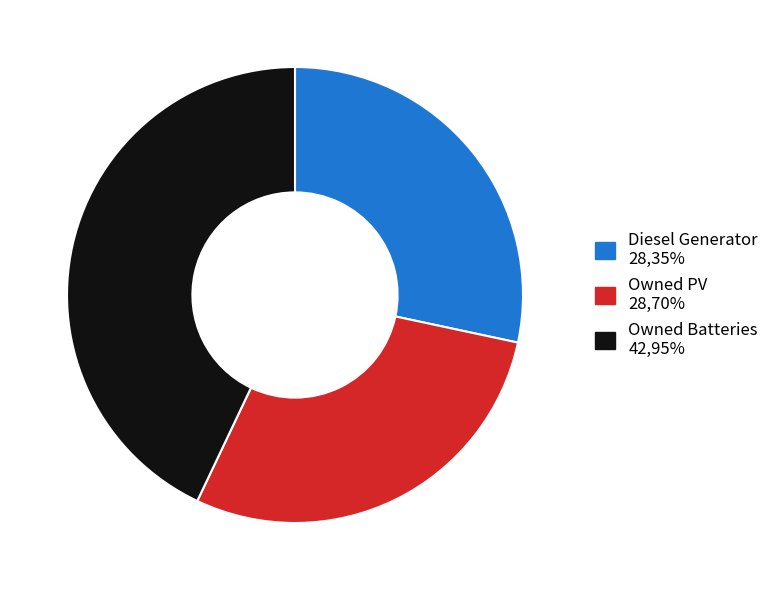

Does Owned Batteries account for over 50% of the chart?

No